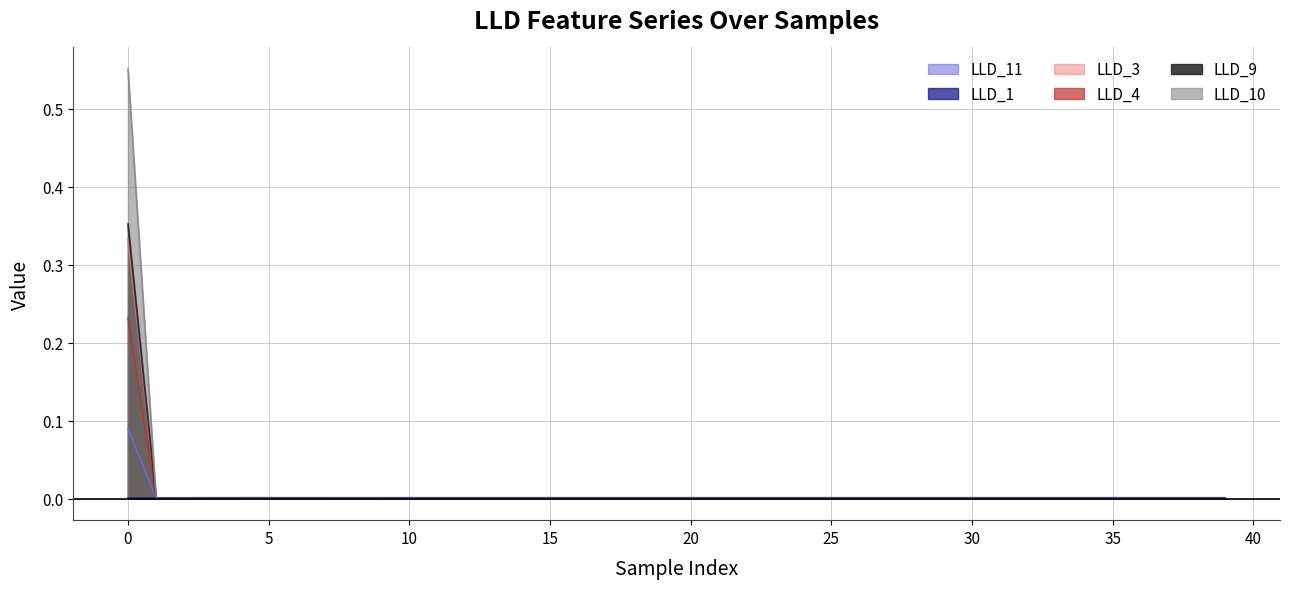

Which series has the largest range (max minus min)?

LLD_10